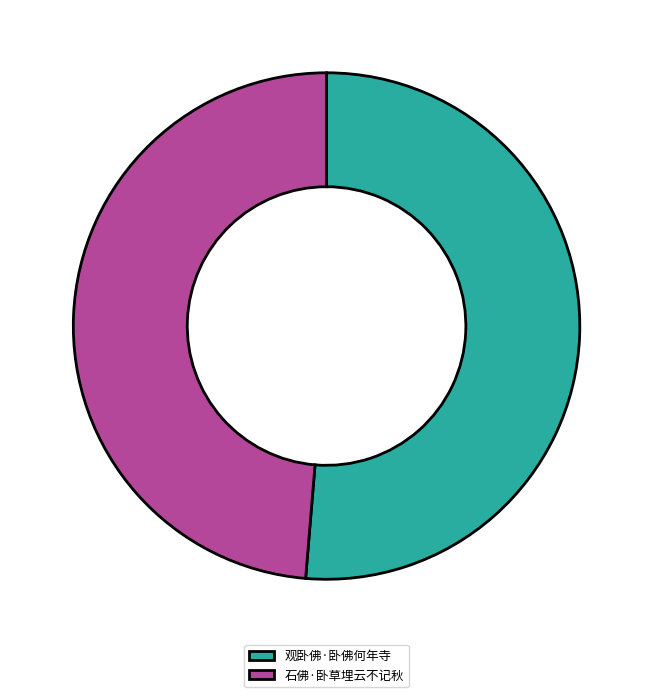

Is the sum of 观卧佛·卧佛何年寺 and 石佛·卧草埋云不记秋 greater than half?

Yes